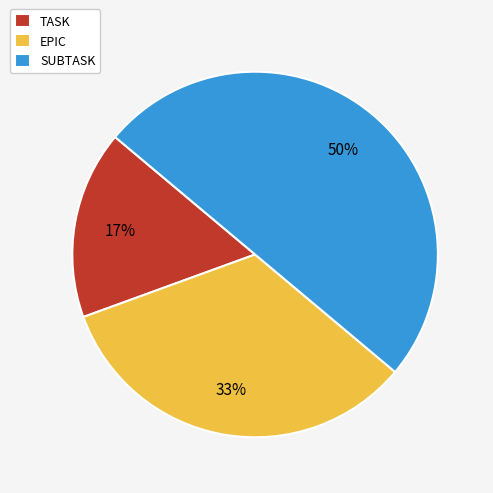

Which category has the biggest portion of the pie?

SUBTASK